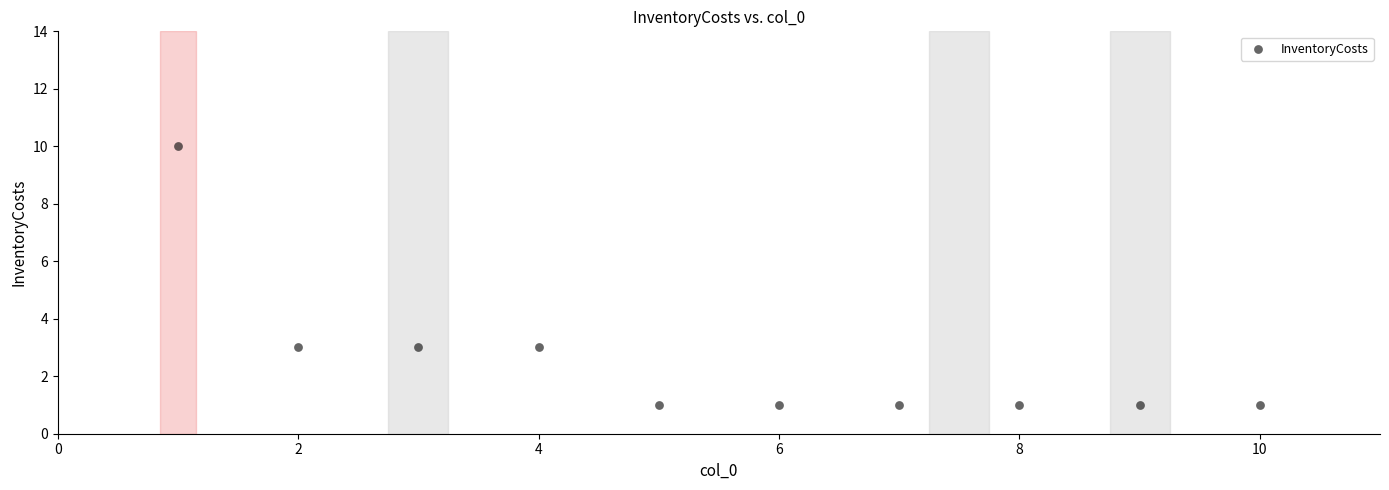

What is the average X value?

6